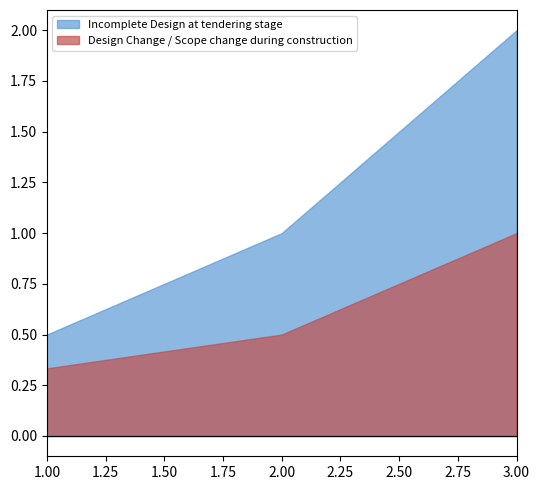

Reading left to right, list all the values displayed in this chart.

Incomplete Design at tendering stage: 1.0=0.5	2.0=1.0	3.0=2.0
Design Change / Scope change during construction: 1.0=0.3	2.0=0.5	3.0=1.0